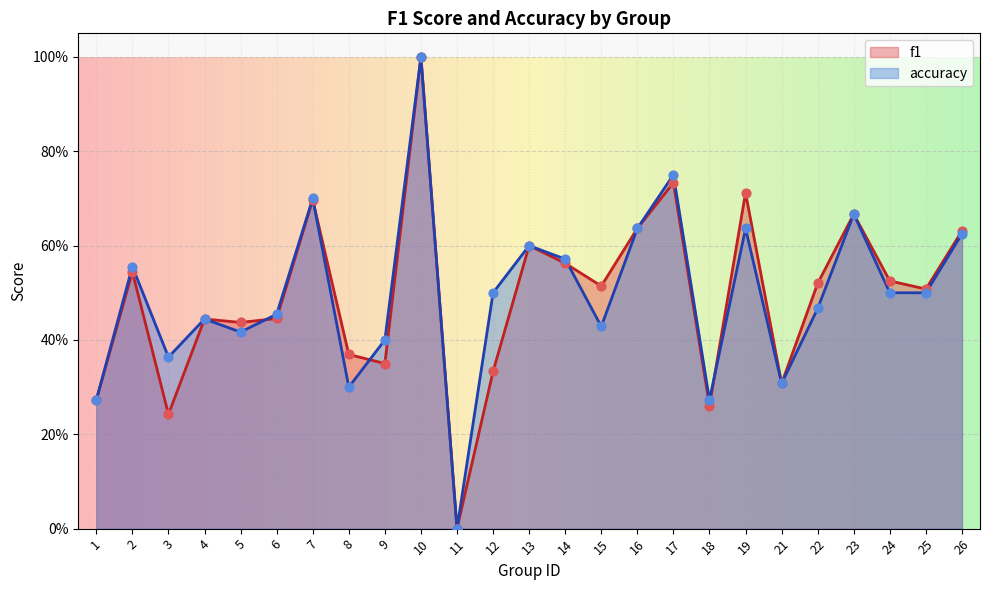

Which series reaches the maximum Y coordinate?

f1